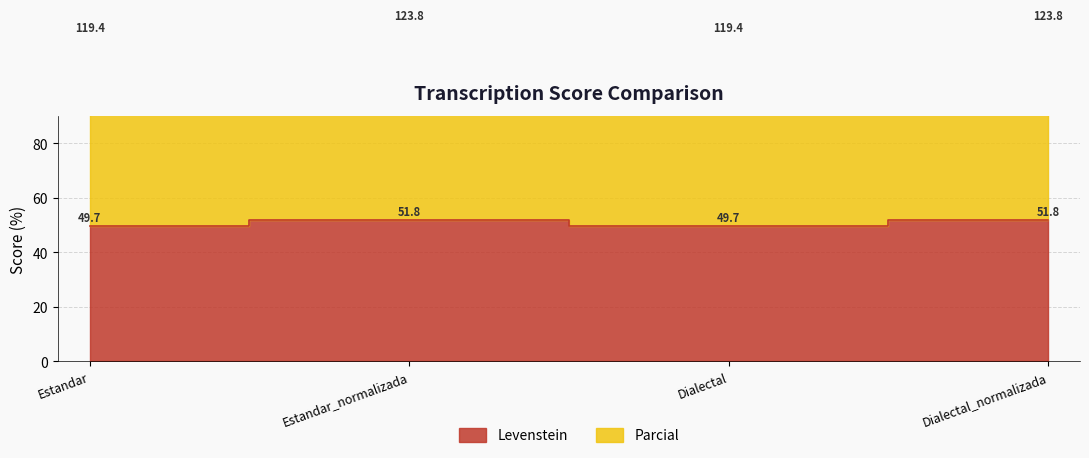

What are all the series names shown in the legend?

Levenstein, Parcial